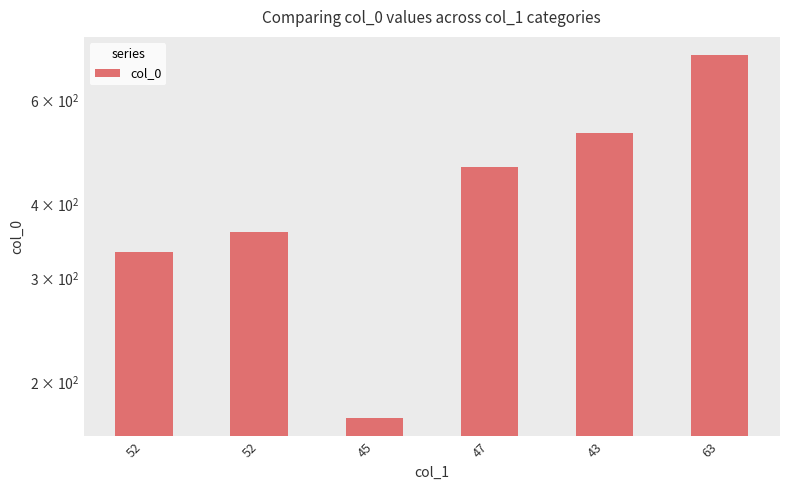

Between 43 and 47, which is larger?

43